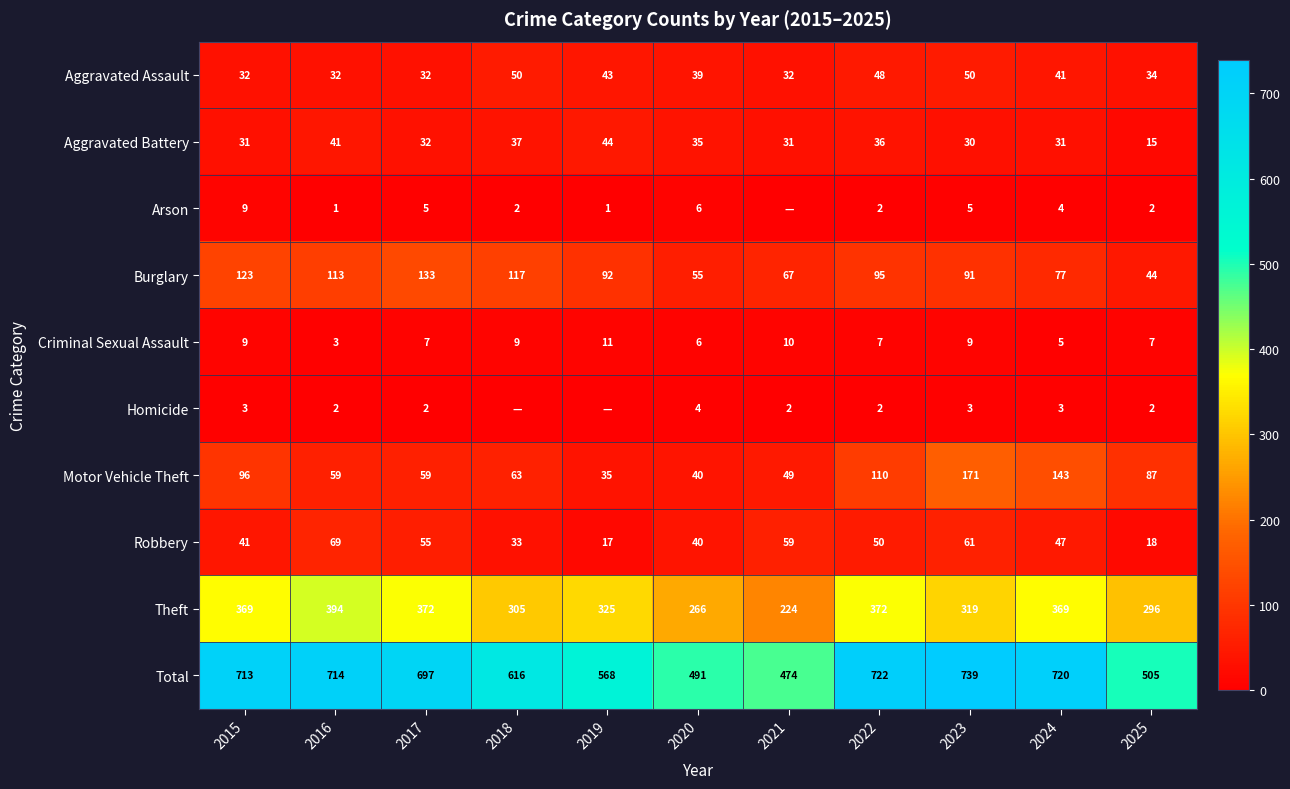

What is the difference between the second highest and second lowest values in the Theft series?

106